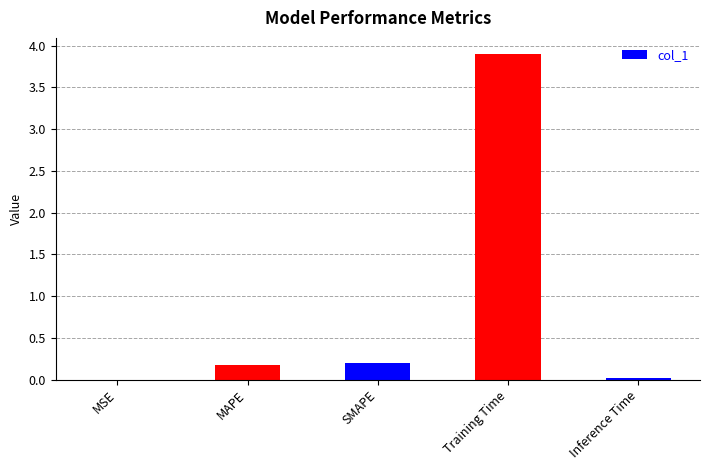

The chart shows a value of 0.2 at SMAPE. True or false?

True